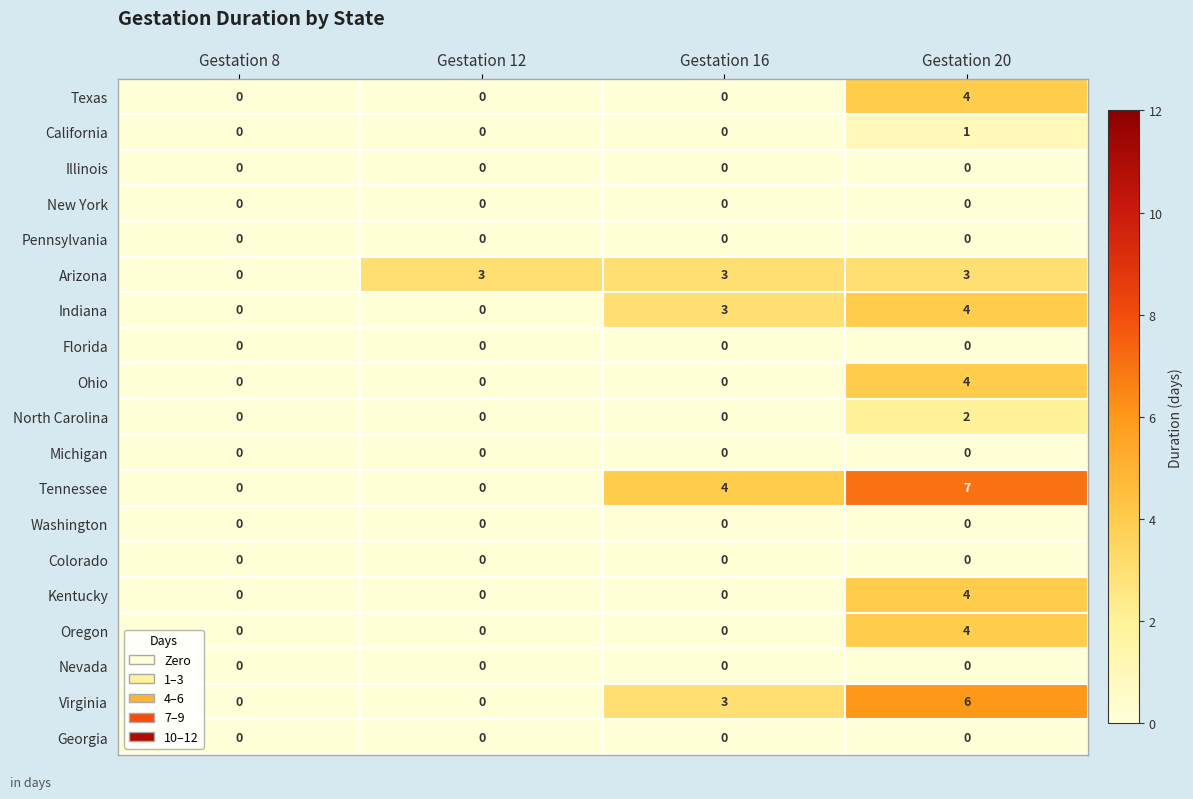

At which category is the sum across all series the highest?

Gestation 20